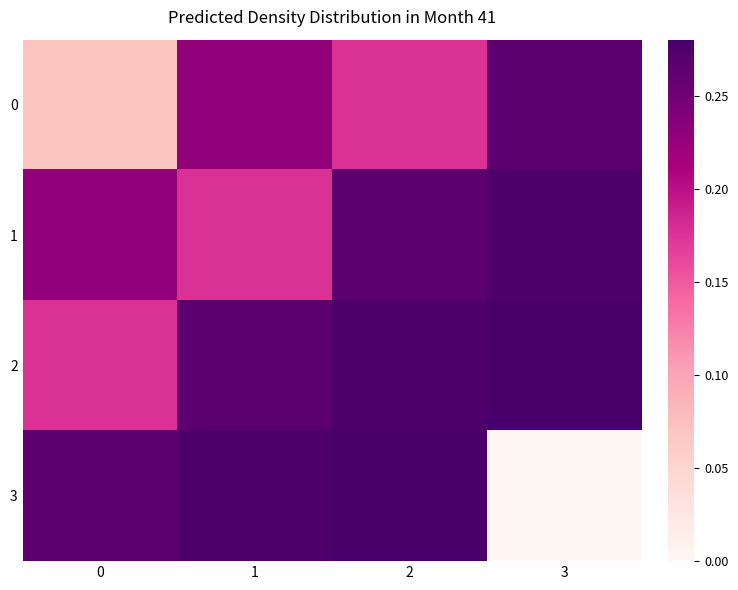

Reading right to left, what are all the values shown in this chart?

0: 3=0.3	2=0.2	1=0.2	0=0.1
1: 3=0.3	2=0.3	1=0.2	0=0.2
2: 3=0.3	2=0.3	1=0.3	0=0.2
3: 3=0.0	2=0.3	1=0.3	0=0.3